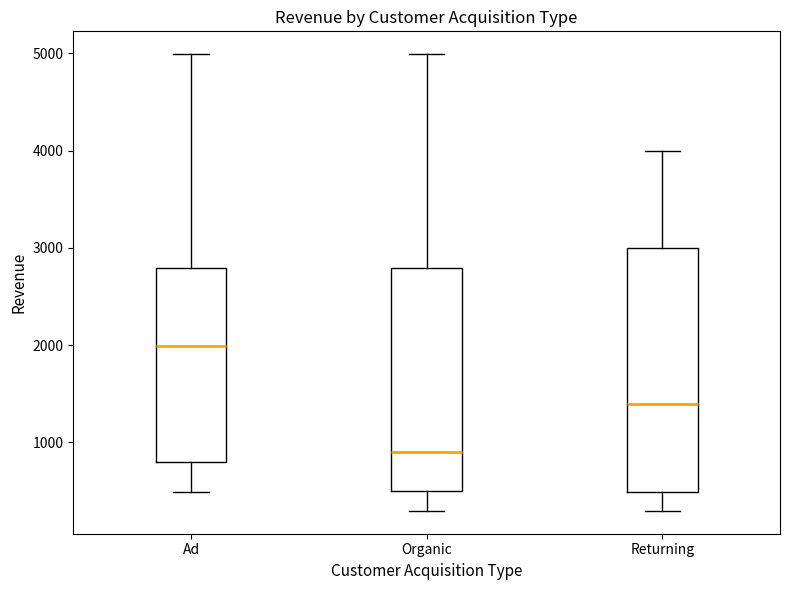

Where does the lower whisker of the box for Organic end on the y-axis? The values are not printed on the chart, so give them approximately, as read against the axis.

300